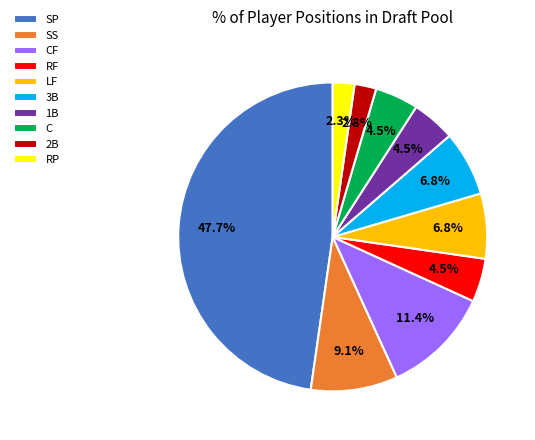

What is the largest slice in the pie chart?

SP